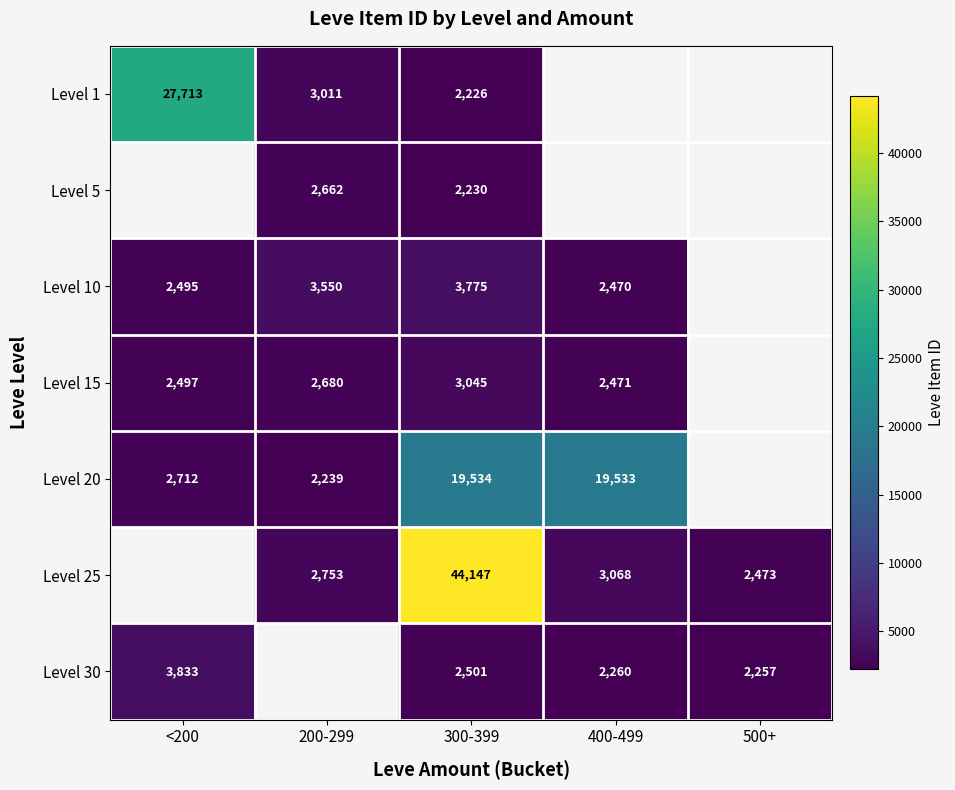

What is the total value across all series at 300-399?

77458